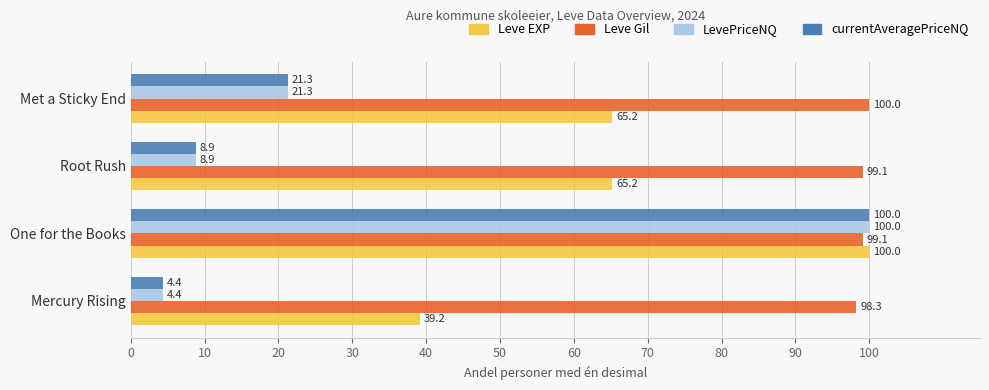

Between Mercury Rising and Root Rush, which series saw the biggest shift?

Leve EXP